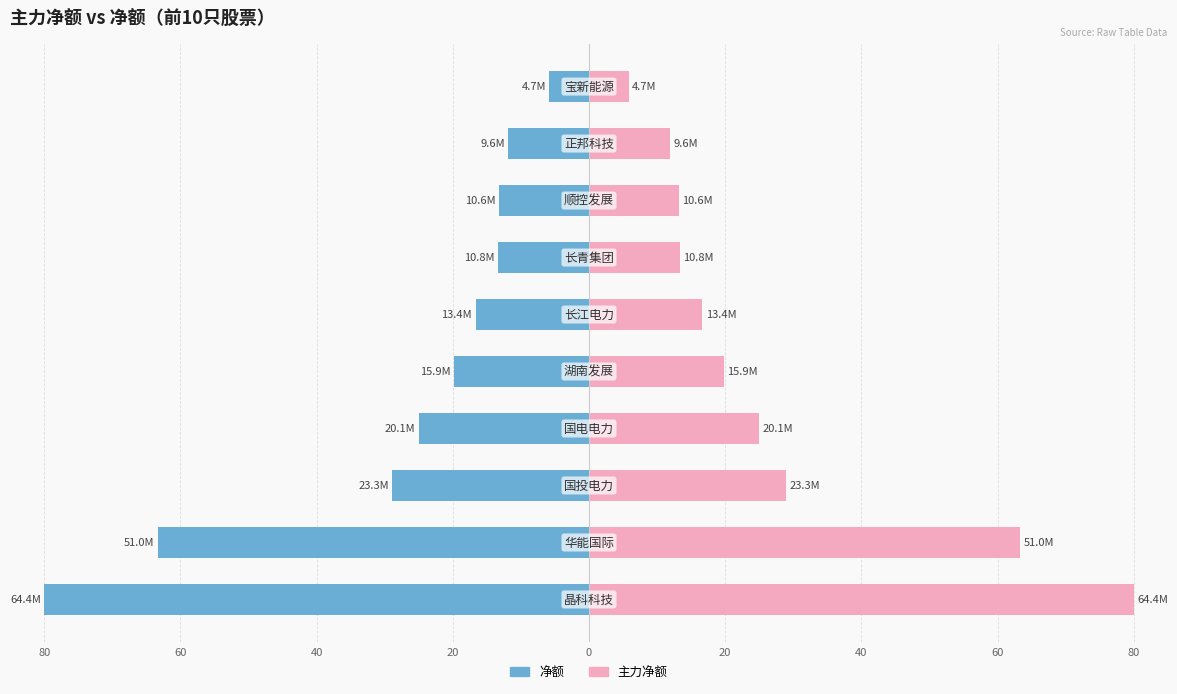

Is it true that 主力净额 equals 63.3 at 60?

True